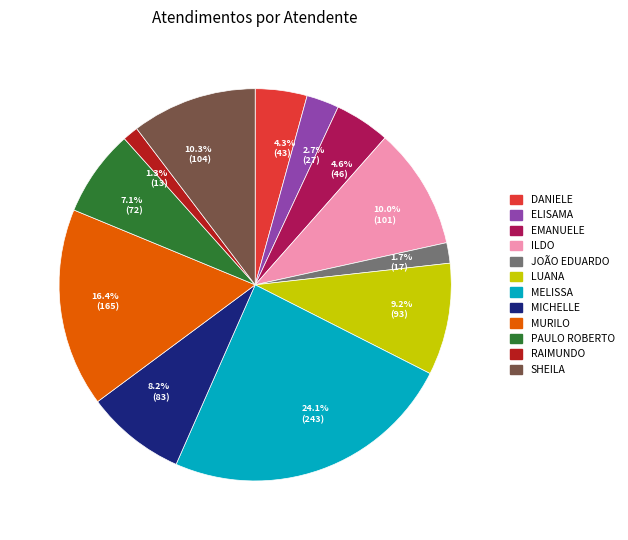

To the nearest percent, what is the average slice percentage?

8%